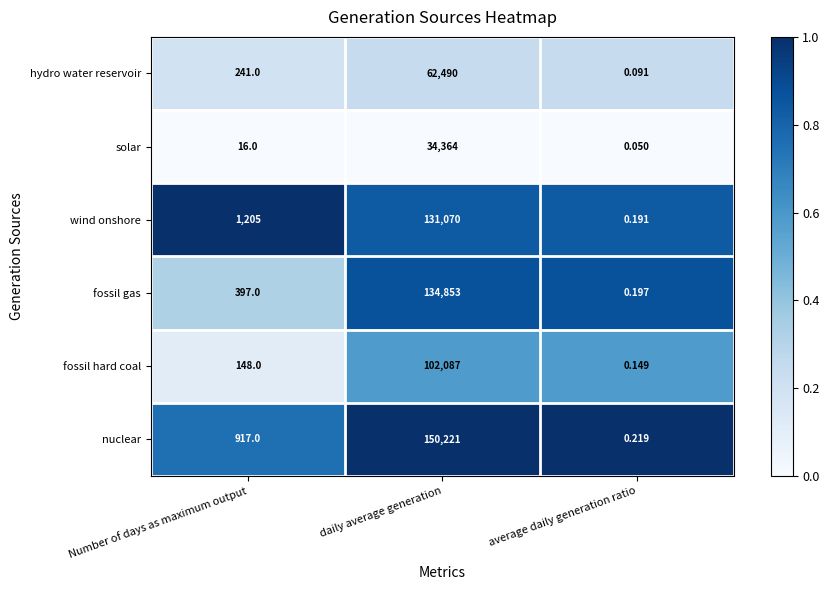

Which category has the lowest value across all series?

average daily generation ratio